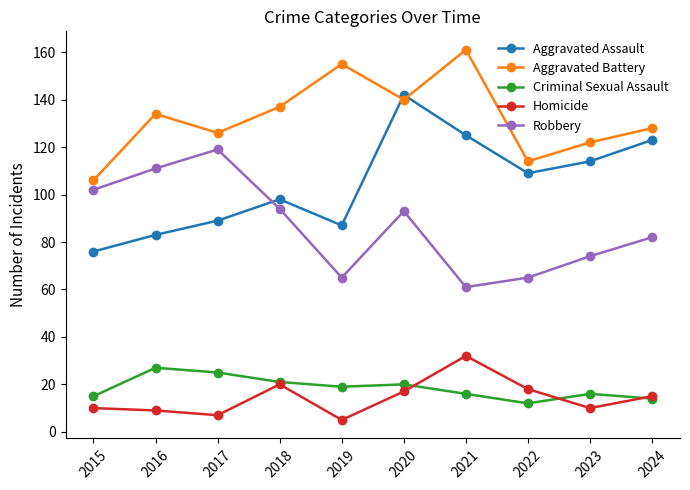

Does the chart display data point markers on the line(s)?

Yes